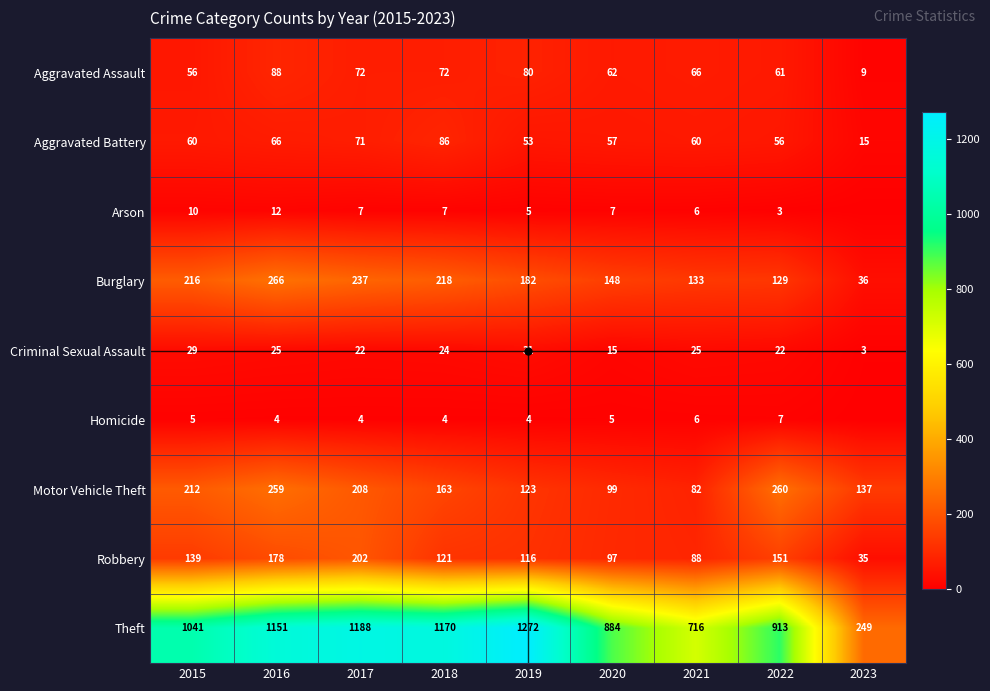

At 2018, list the series in order from largest to smallest.

Theft, Burglary, Motor Vehicle Theft, Robbery, Aggravated Battery, Aggravated Assault, Criminal Sexual Assault, Arson, Homicide